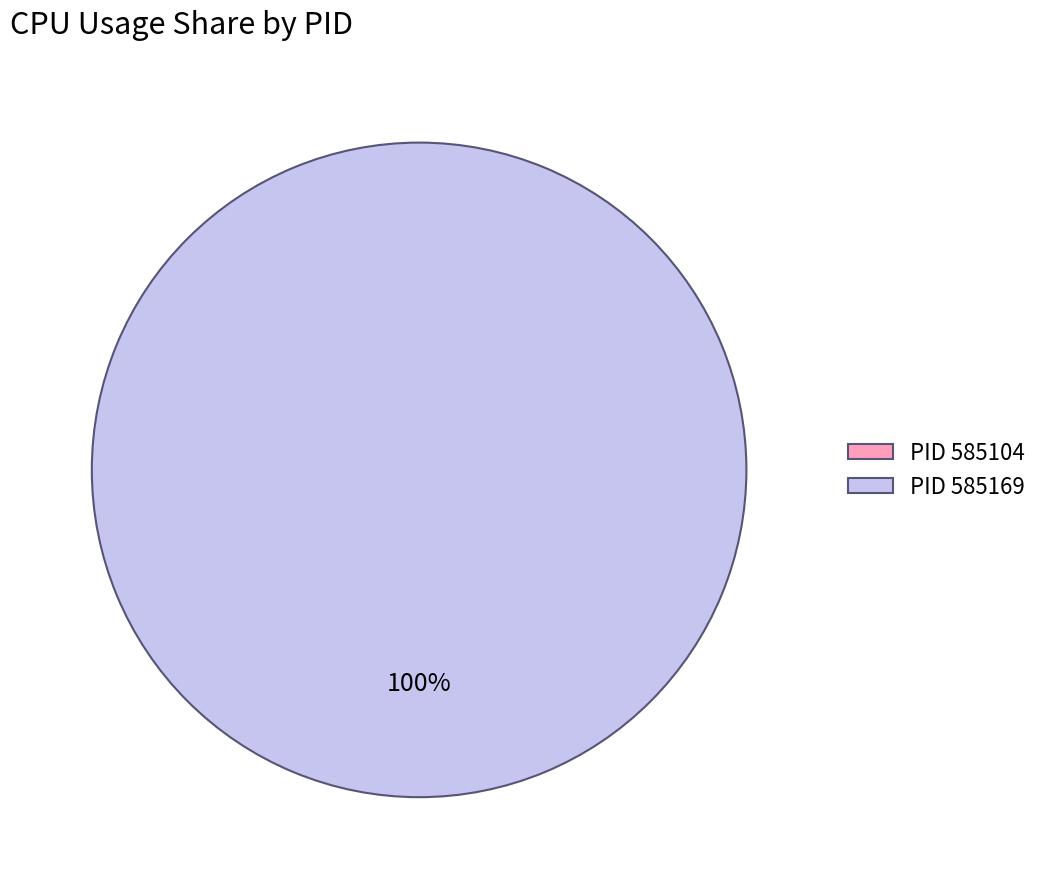

What is the smallest slice in the pie chart?

585104